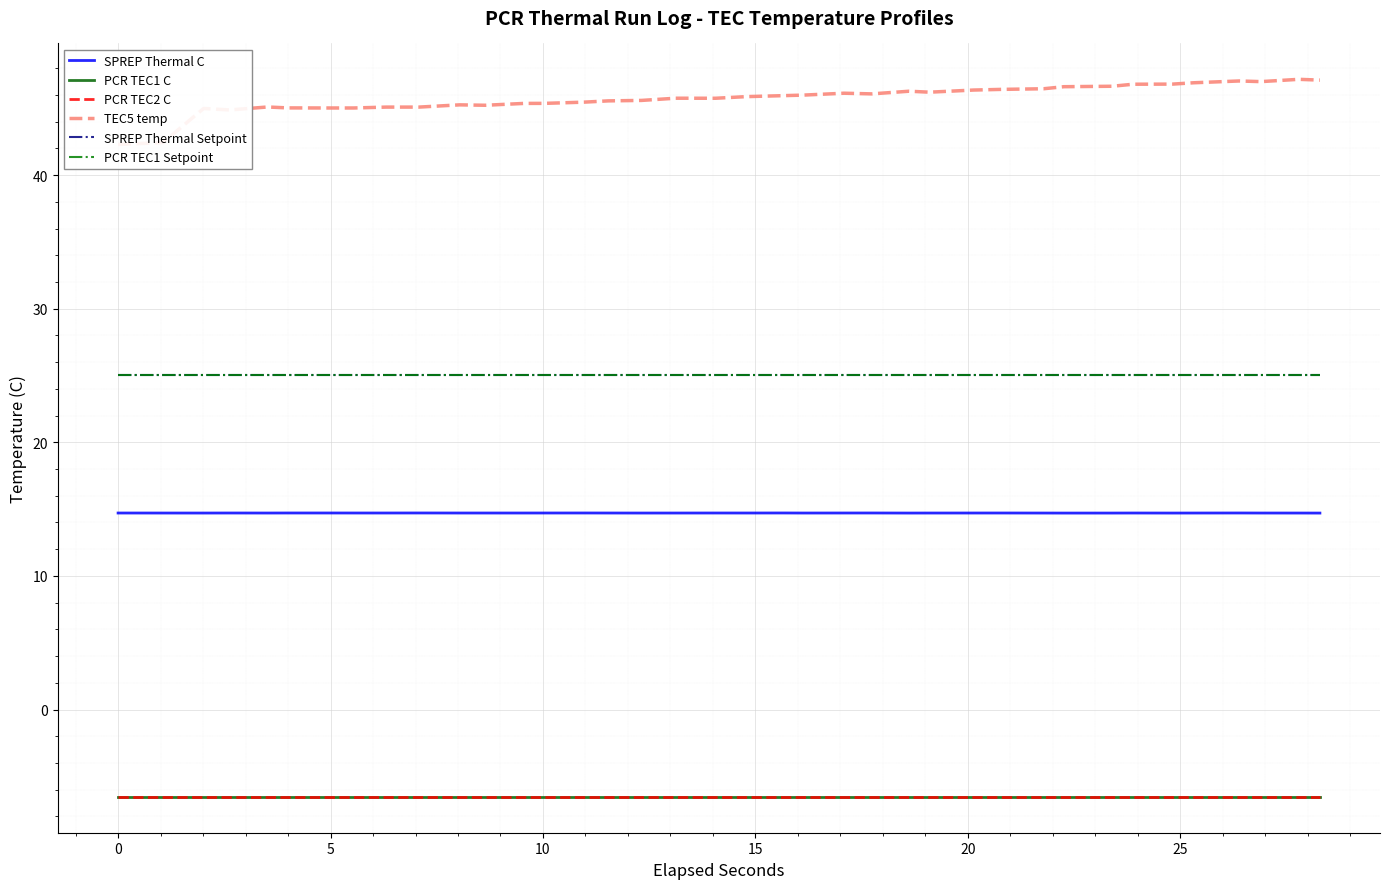

True or false: SPREP Thermal C has more than 2 points higher than both neighbors.

True